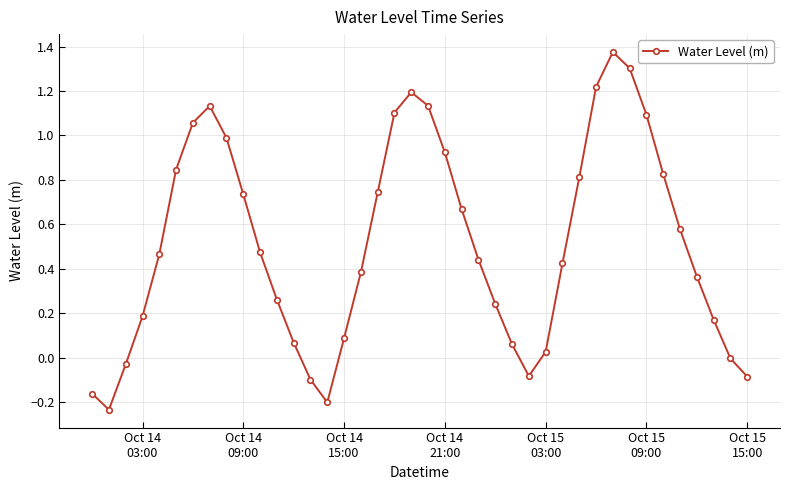

How many interior local valleys (lower than both neighbors) does the data have?

3